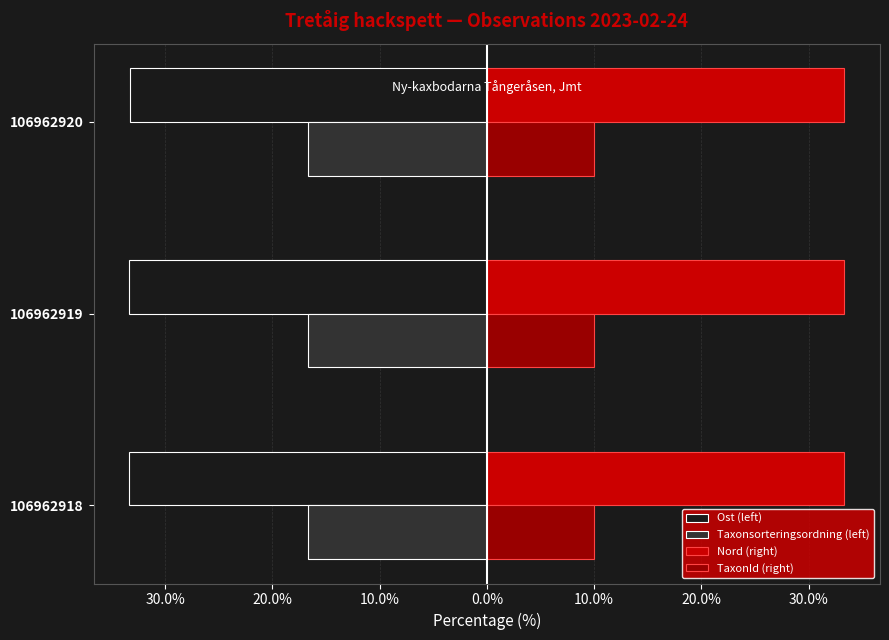

What is the sum of all Nord (right) values?

100.0